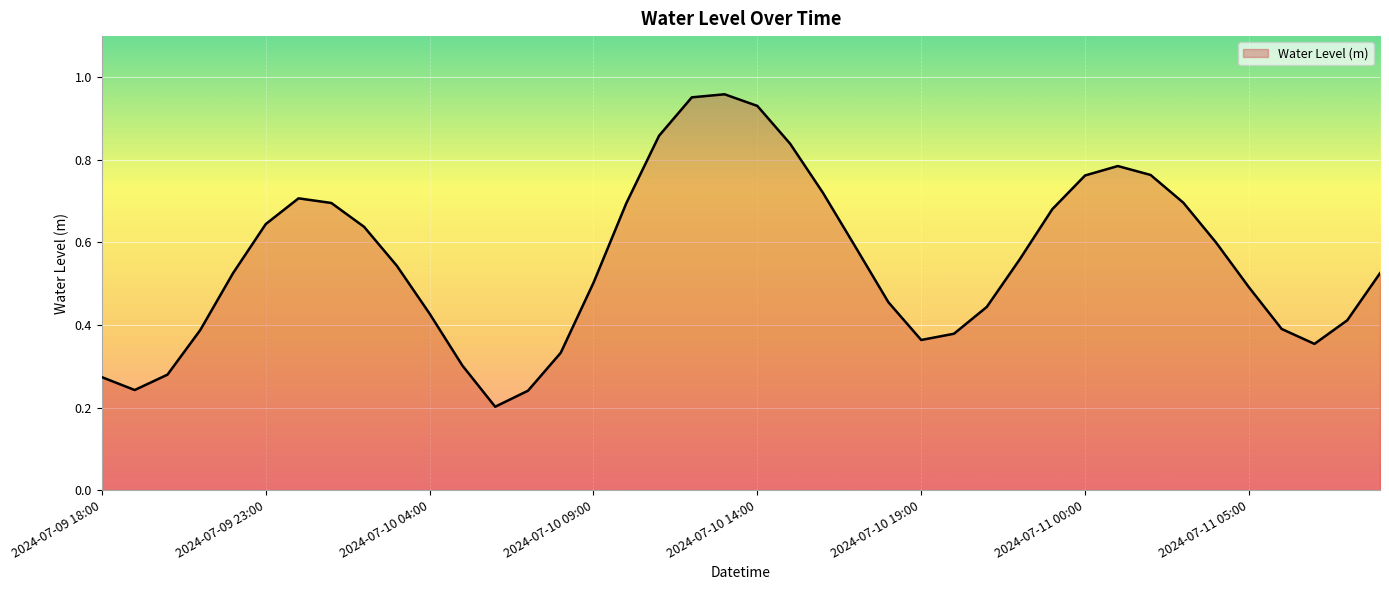

Does the chart have visible grid lines?

Yes